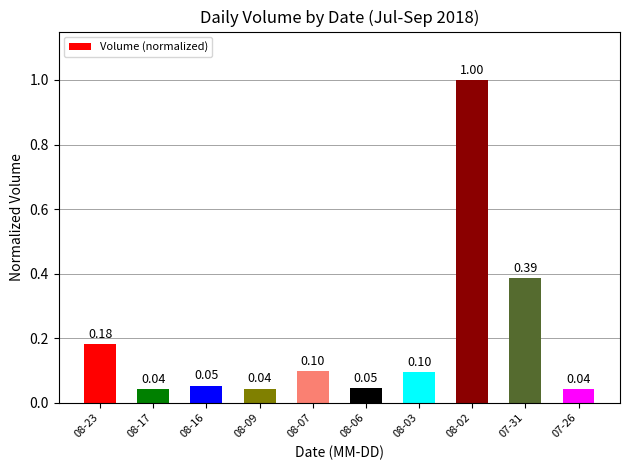

Is it true that the value at 08-16 is 0.1?

True